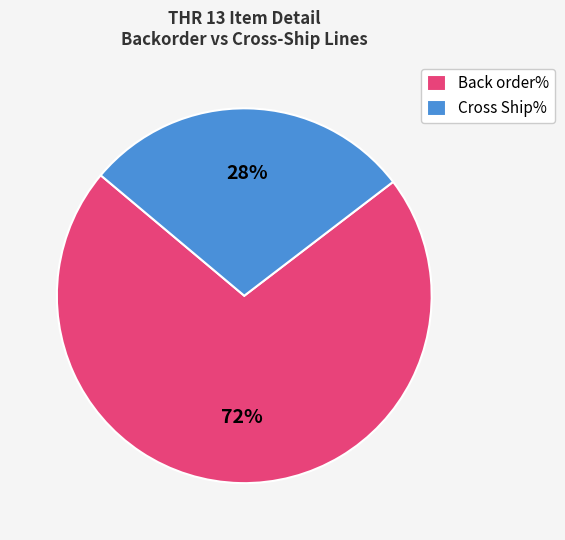

Which slice is the smallest?

Cross Ship%